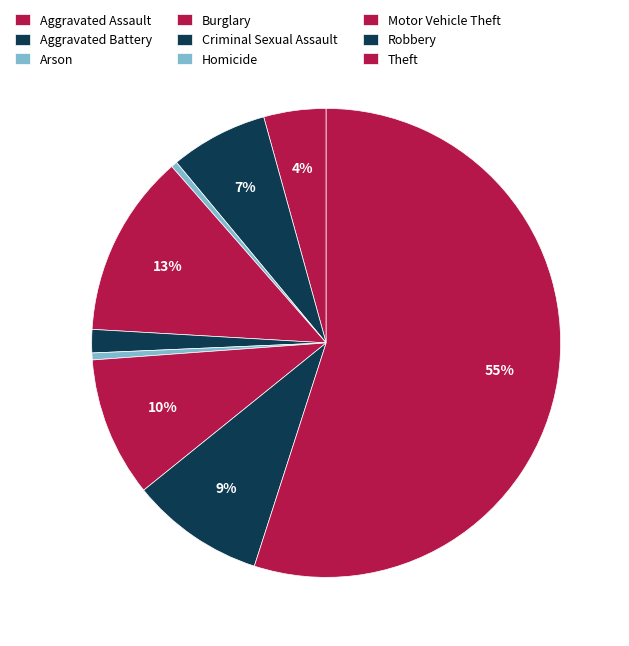

How many segments does this pie chart have?

9